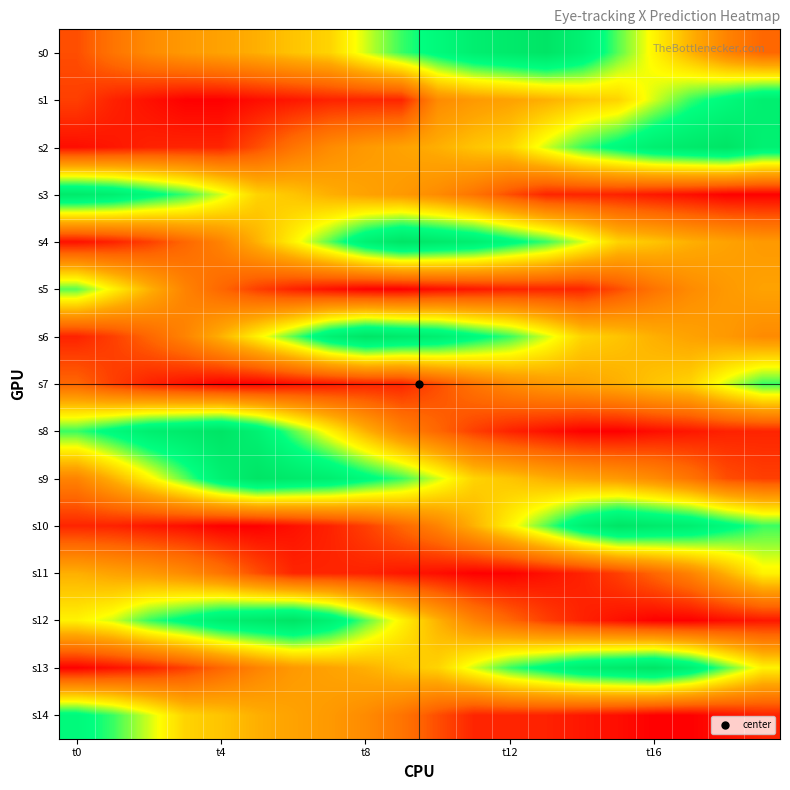

At how many categories does at least one series exceed 1012?

20